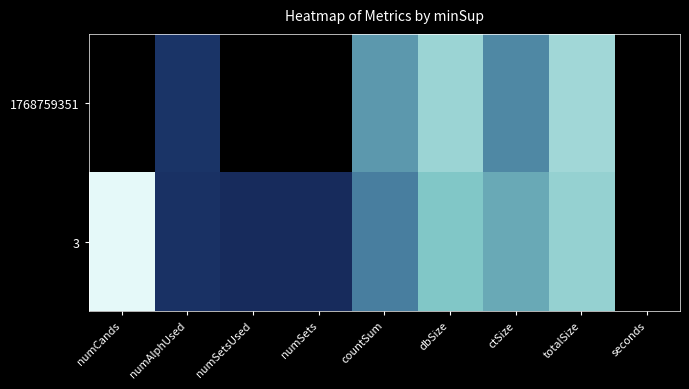

Count the number of categories in the chart.

9